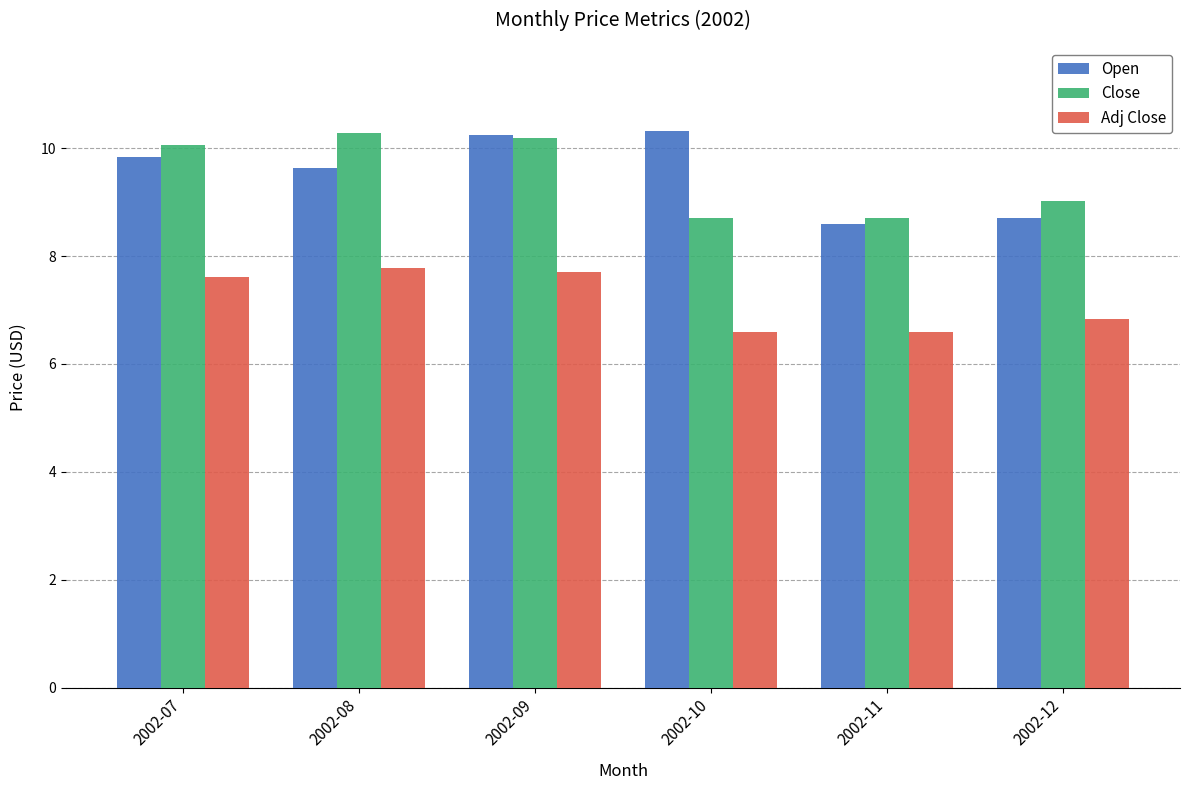

Reading right to left, extract all data points from this chart.

Open: 2002-12=8.7	2002-11=8.6	2002-10=10.3	2002-09=10.2	2002-08=9.6	2002-07=9.8
Close: 2002-12=9.0	2002-11=8.7	2002-10=8.7	2002-09=10.2	2002-08=10.3	2002-07=10.1
Adj Close: 2002-12=6.8	2002-11=6.6	2002-10=6.6	2002-09=7.7	2002-08=7.8	2002-07=7.6